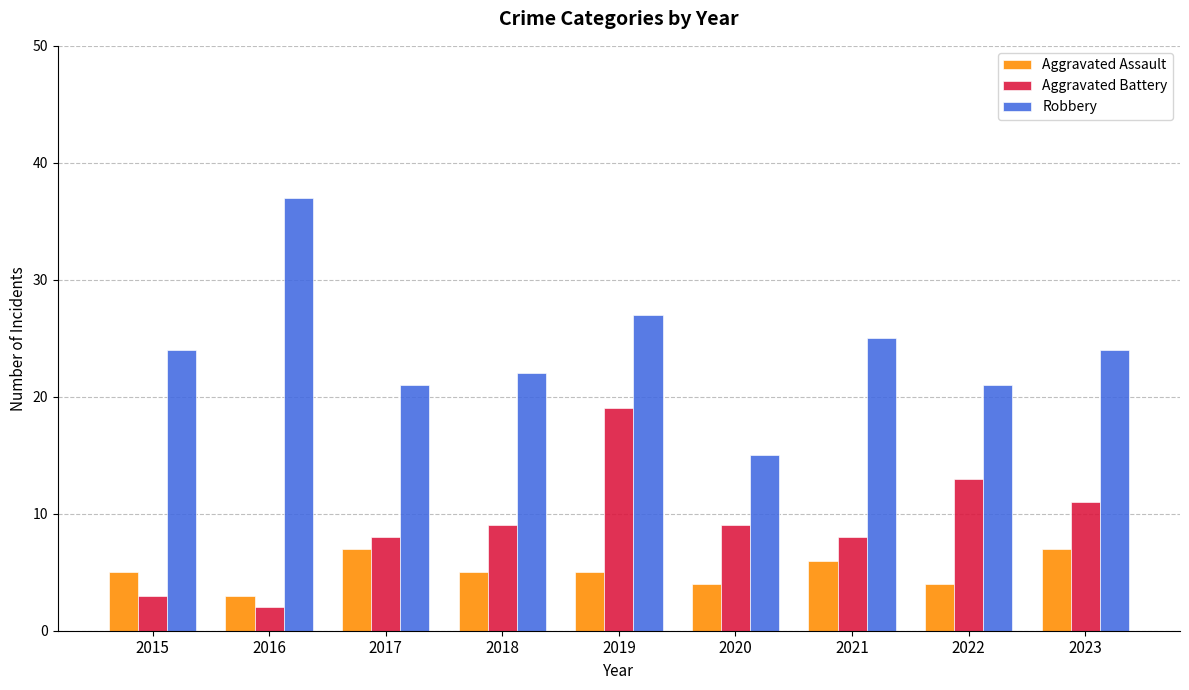

What is the difference between the second highest and minimum values in the Aggravated Battery series?

11